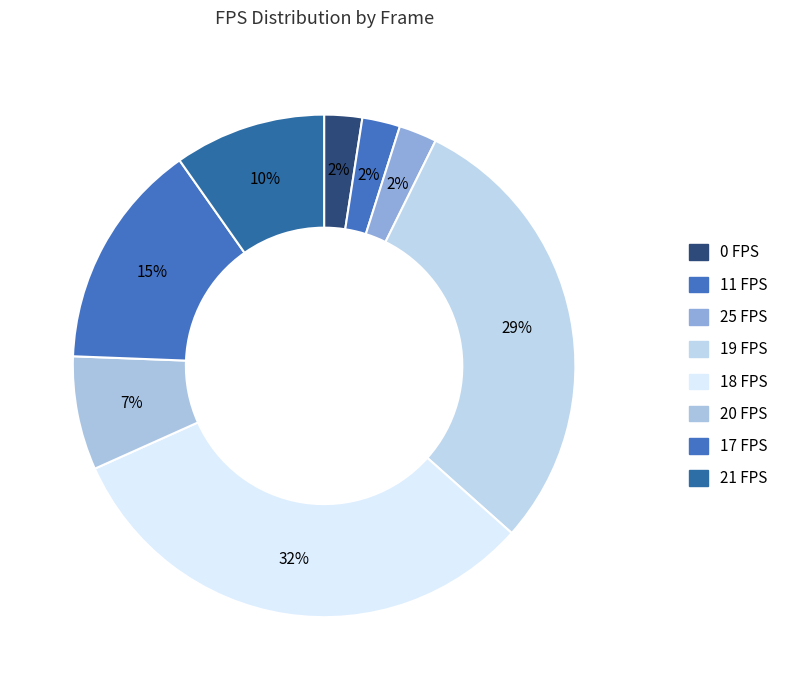

How many segments does this pie chart have?

8